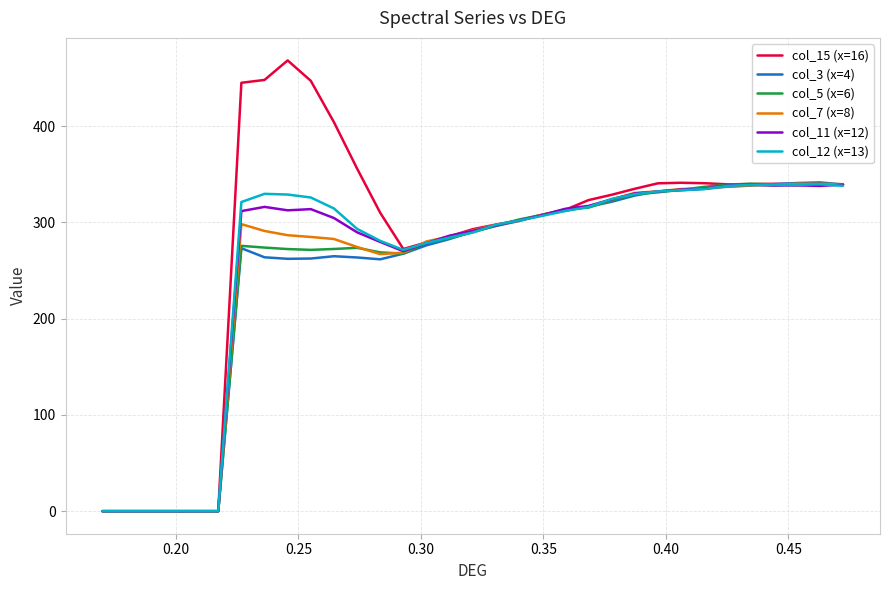

True or false: col_3 (x=4) has more than 1 points higher than both neighbors.

True